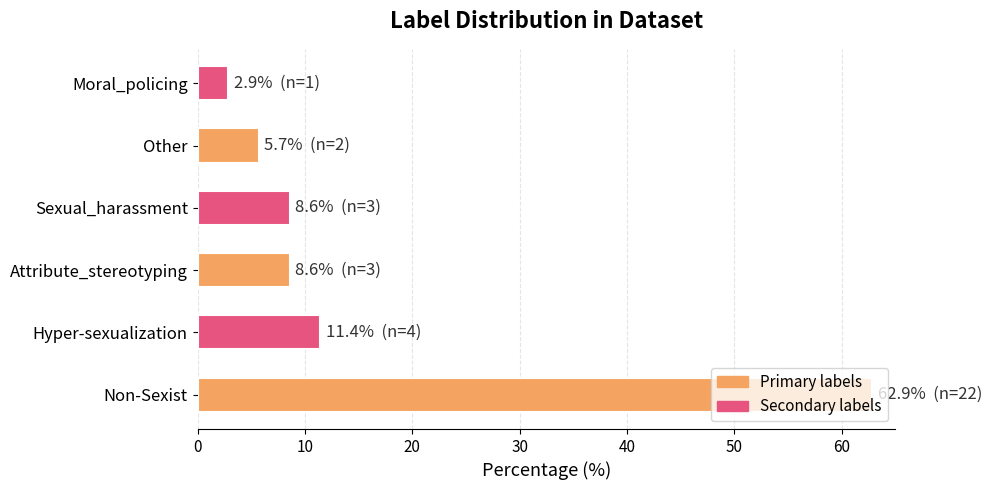

What is the sum of all values?

100.0